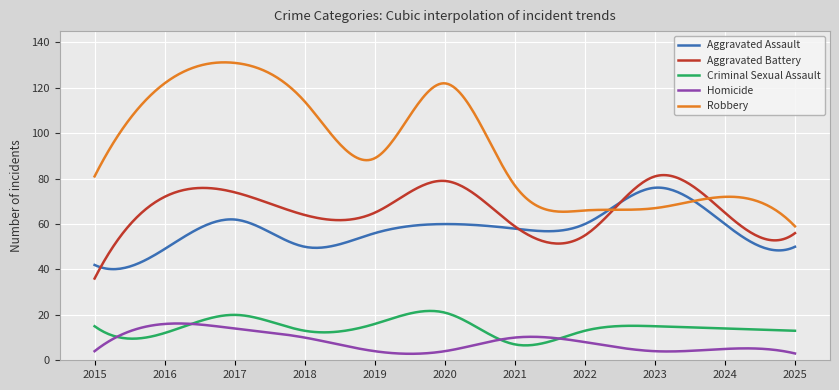

Count the number of data series in this chart.

5